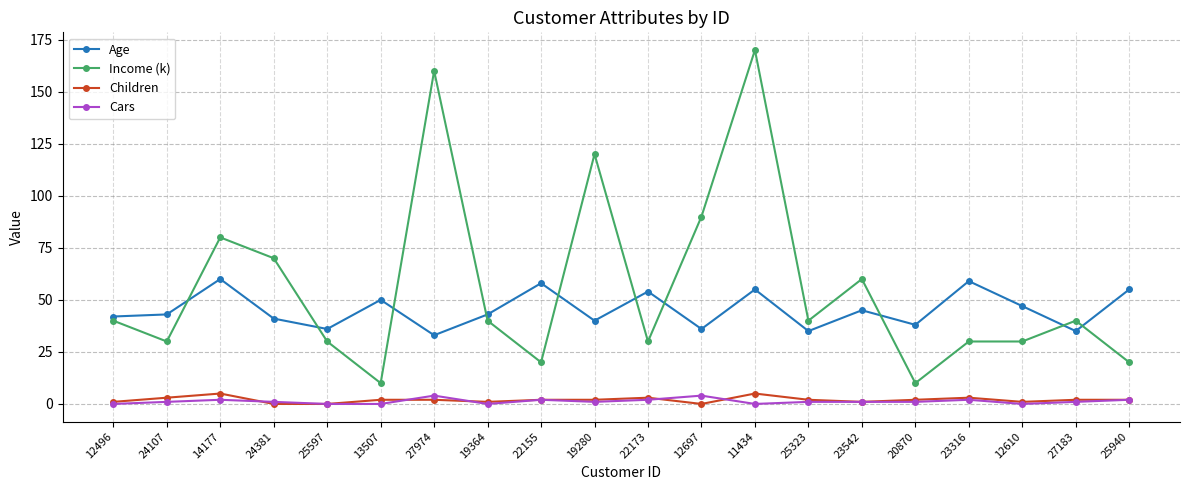

What is the difference between the second highest and second lowest values in the Age series?

24